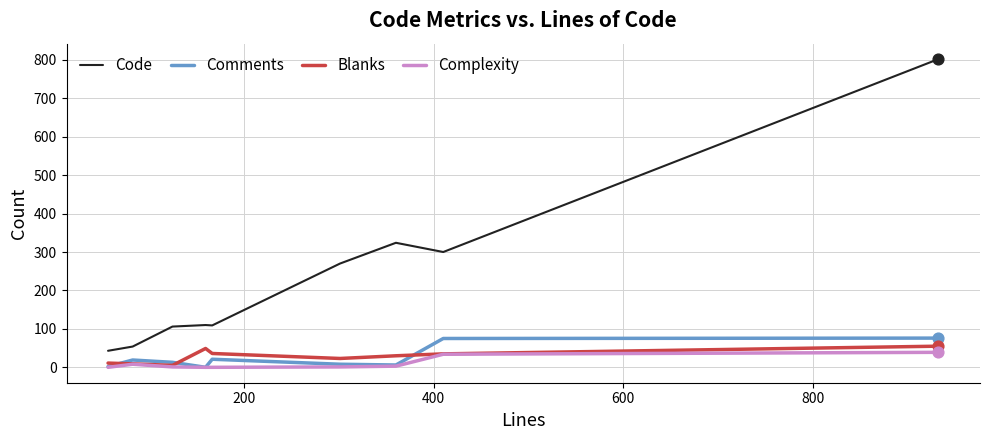

Which series has the largest total across all categories?

Code